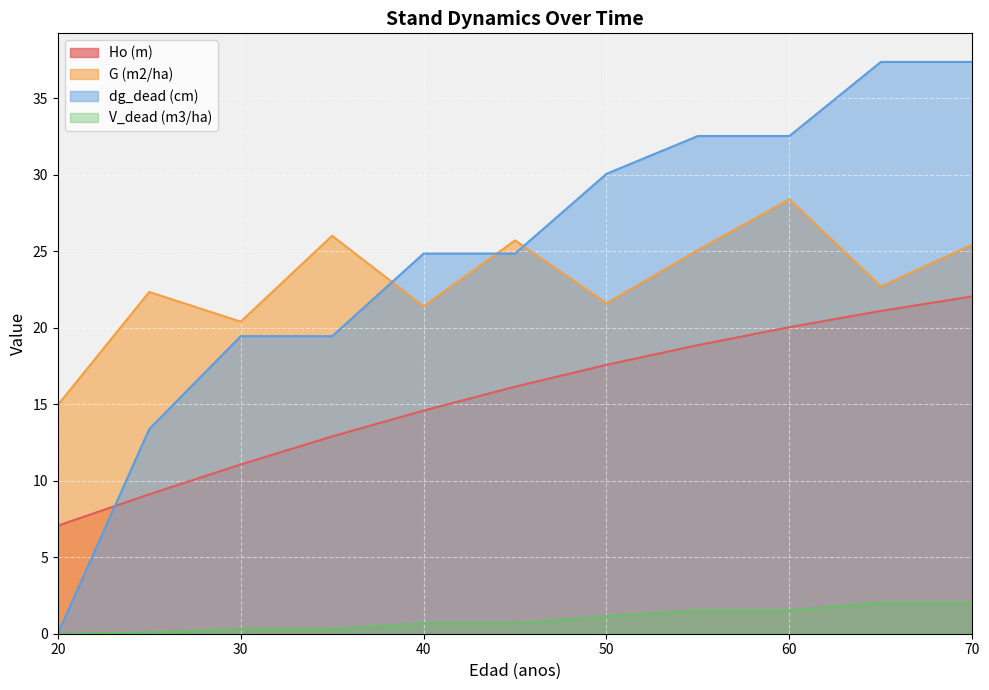

What is the difference between the highest and lowest values at 55?

31.0